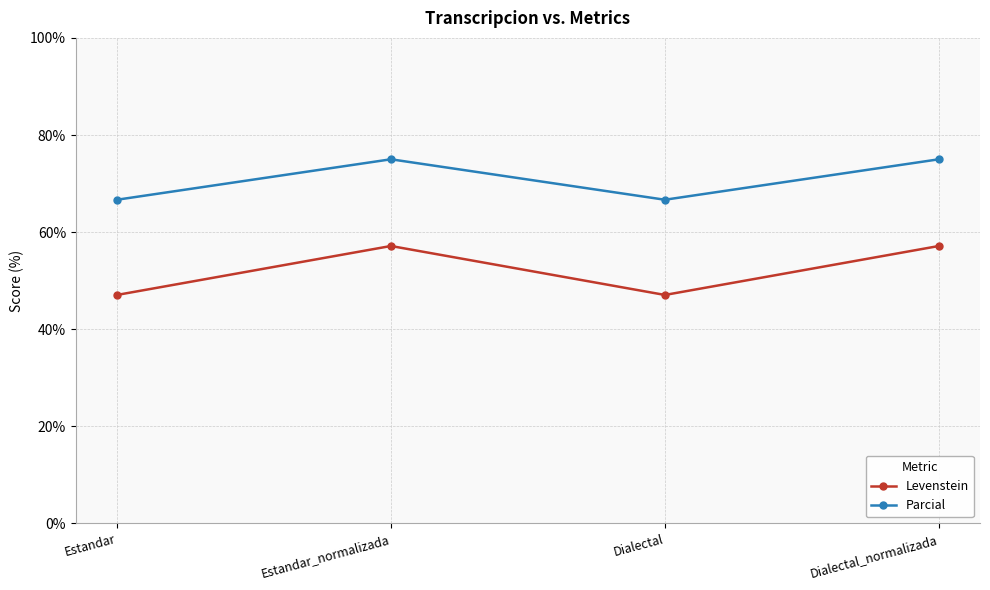

True or false: Parcial and Levenstein intersect in this chart.

False